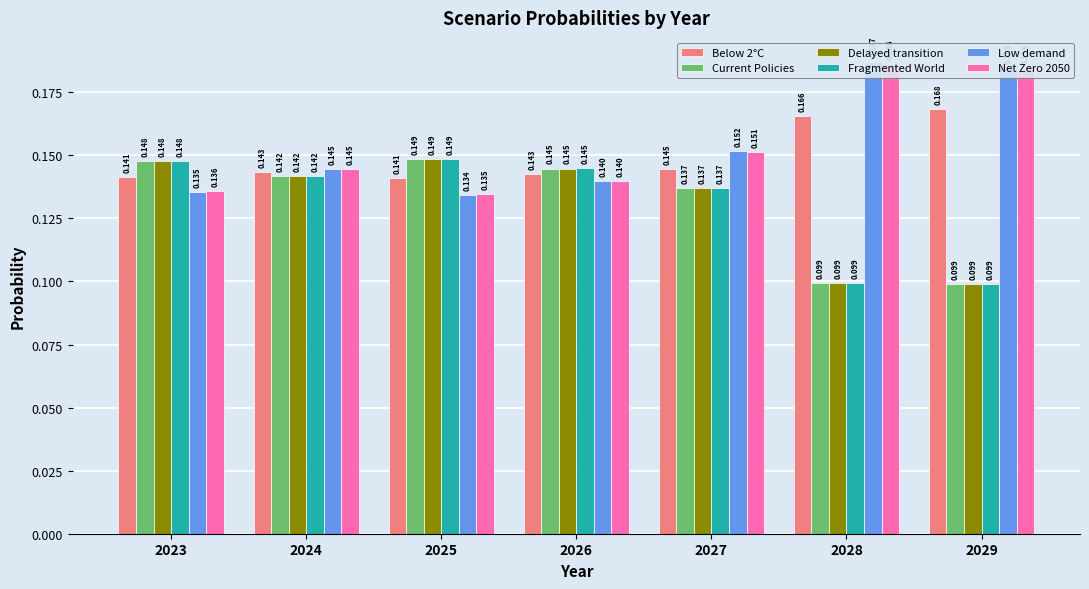

Rank the categories by Current Policies value from lowest to highest.

2029, 2028, 2027, 2024, 2026, 2023, 2025